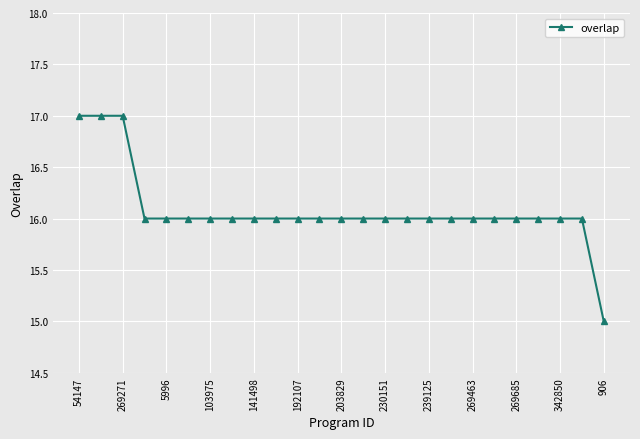

What is the minimum value shown in the chart?

15